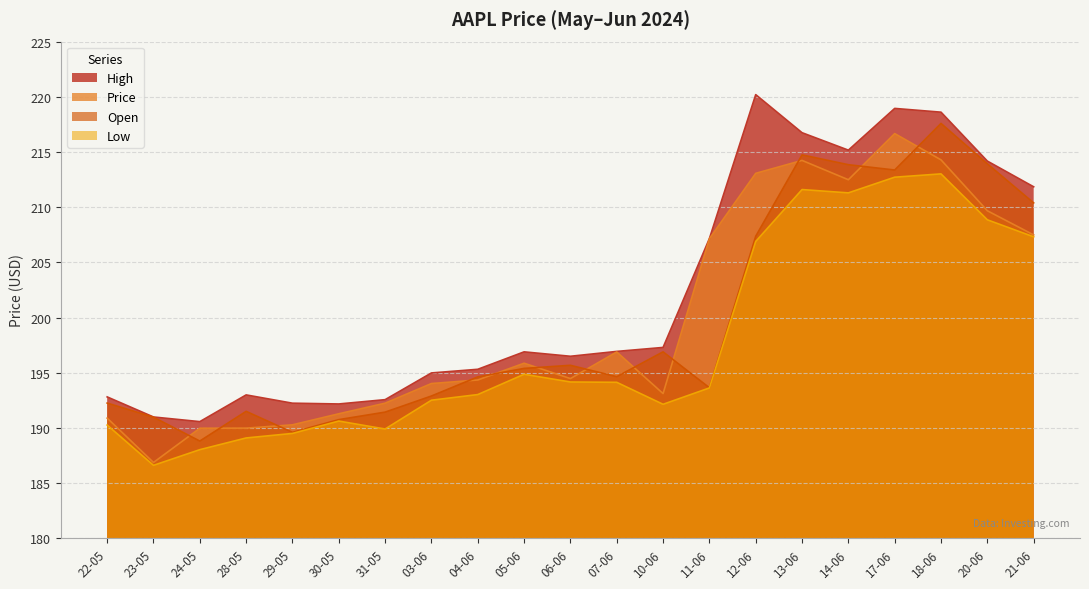

What is the maximum value for Price?

216.7